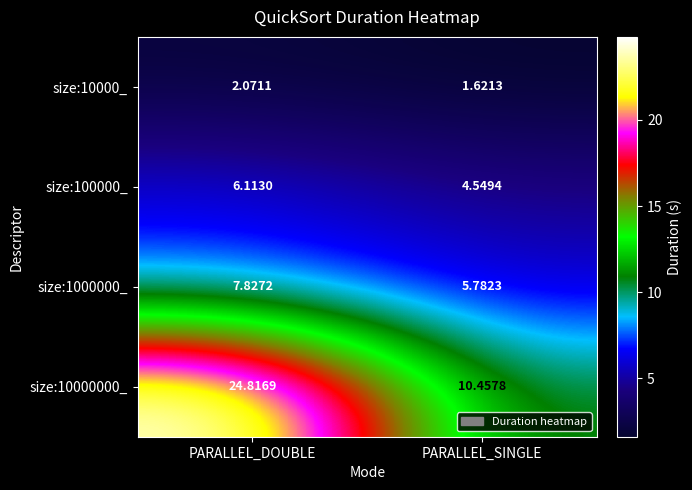

What is the total value across all series at PARALLEL_DOUBLE?

40.8